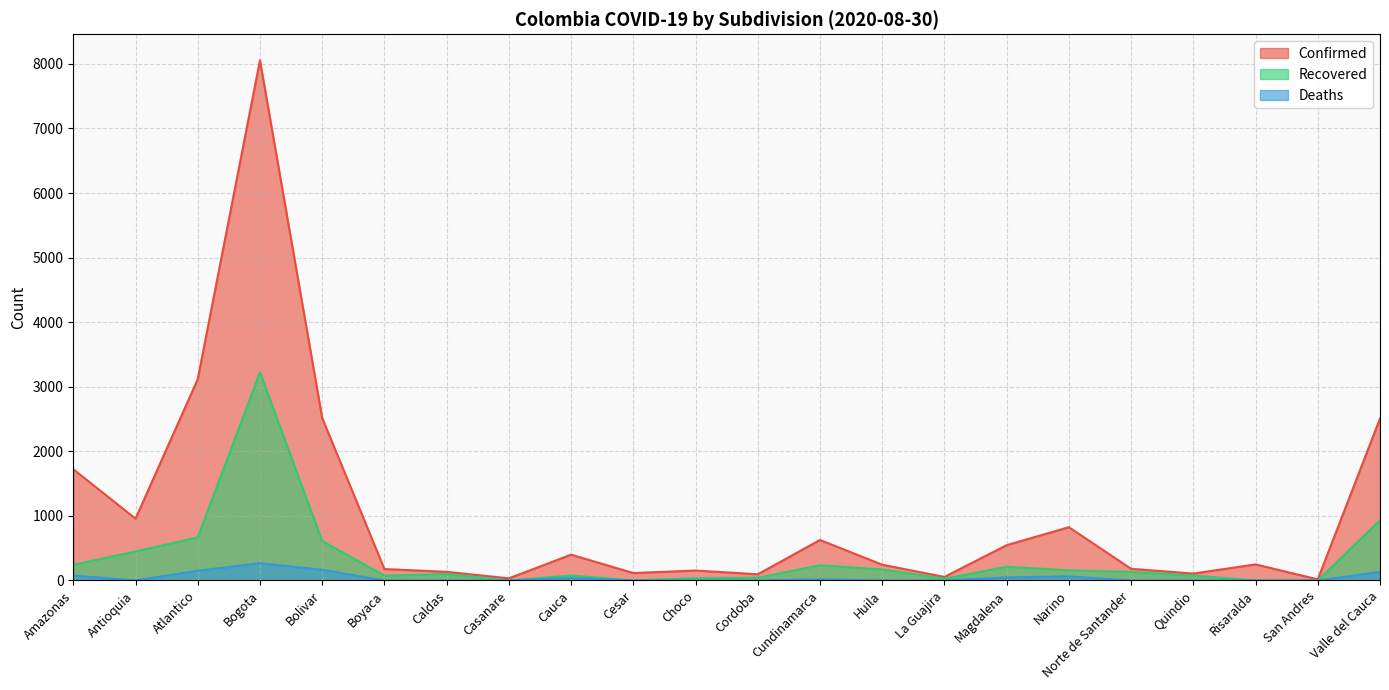

How many lines are shown in the chart?

3